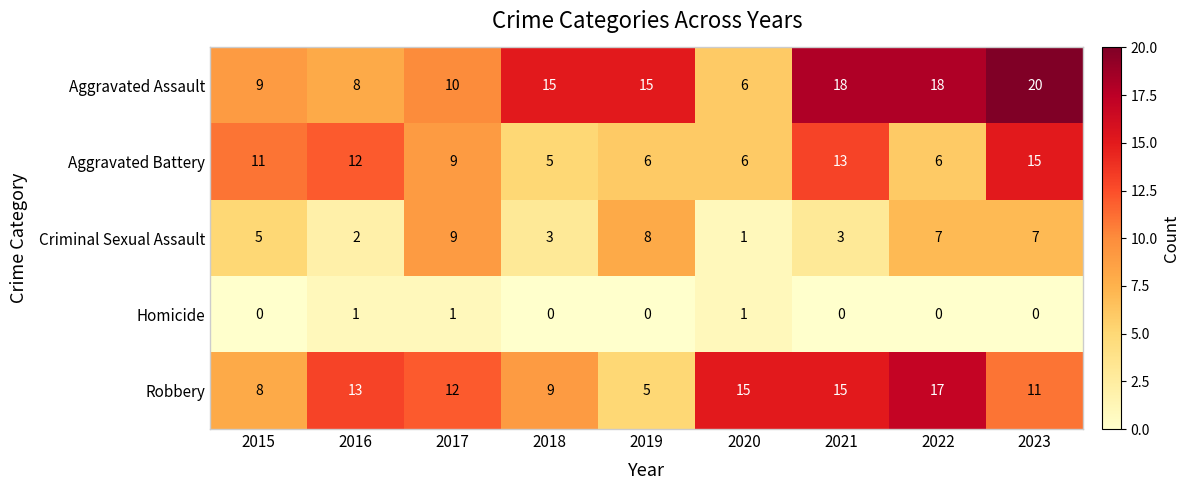

The Aggravated Assault series shows 14 at 2017. True or false?

False